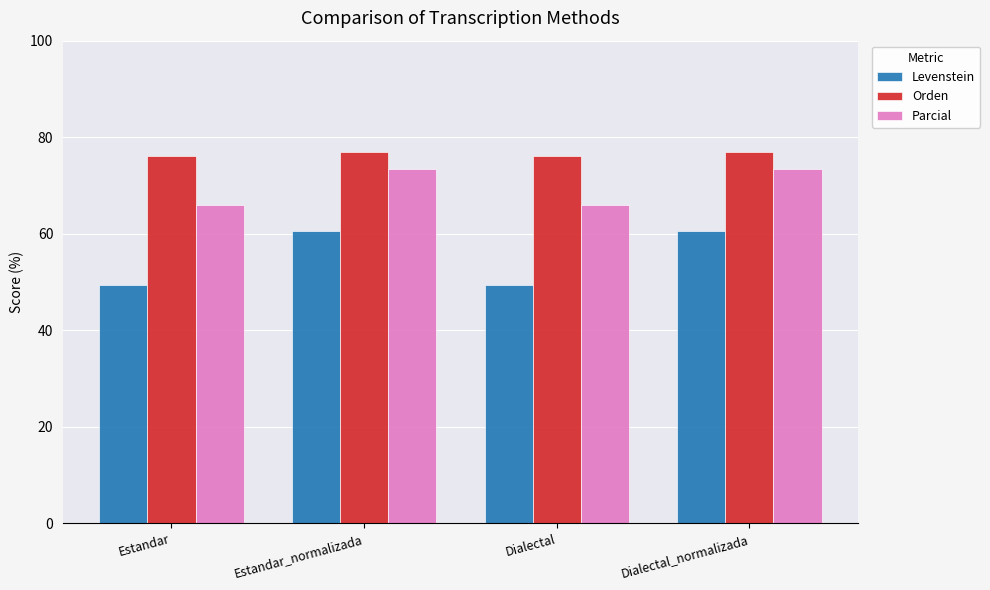

True or false: Parcial has a value of 73.4 at Dialectal_normalizada.

True